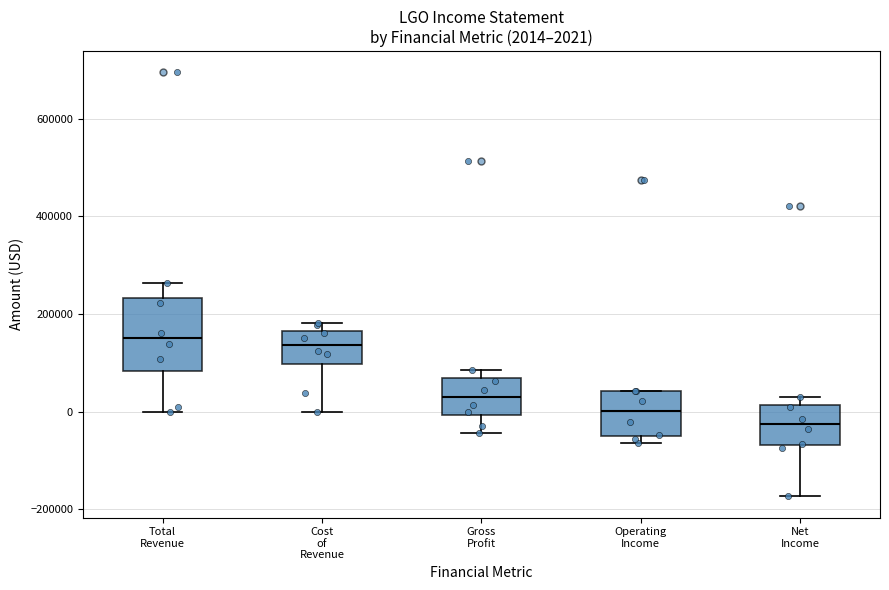

Comparing the boxes themselves (not the whiskers), which one is the tallest?

Total Revenue